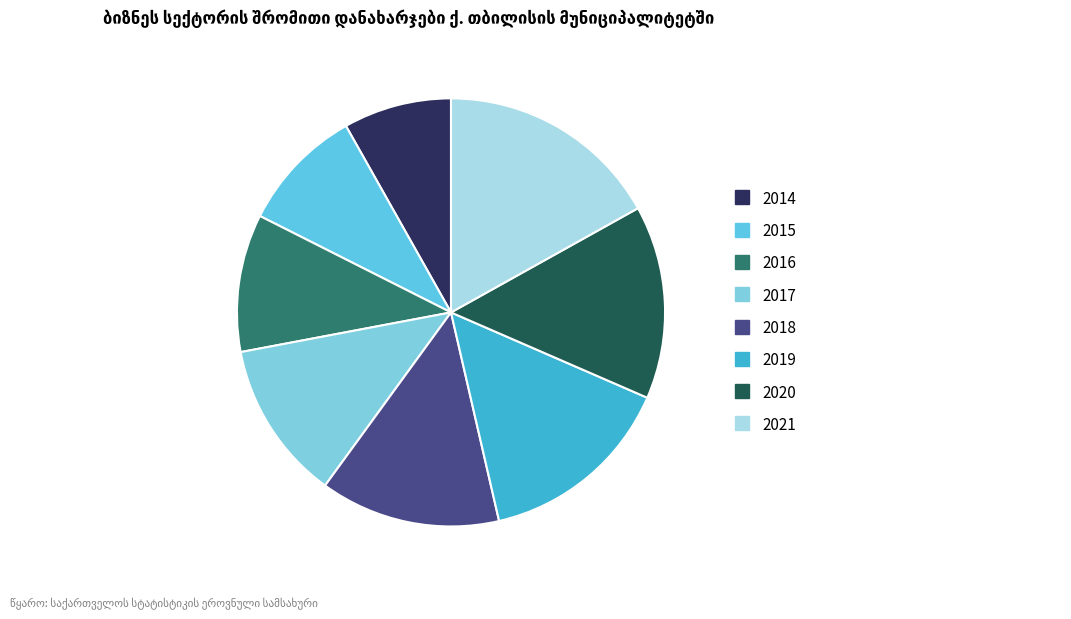

How much of the chart is everything except 2021?

83.1%